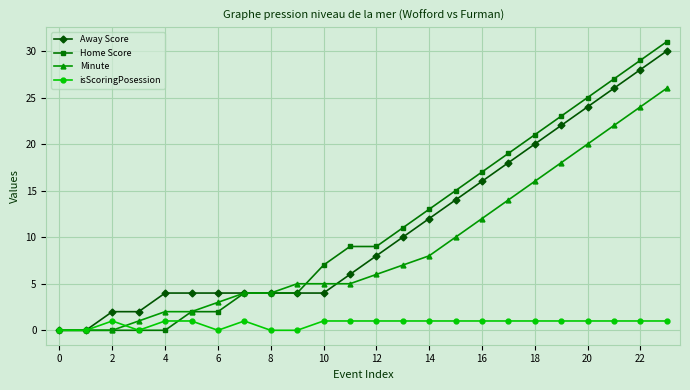

Which series has the widest spread of values?

Home Score